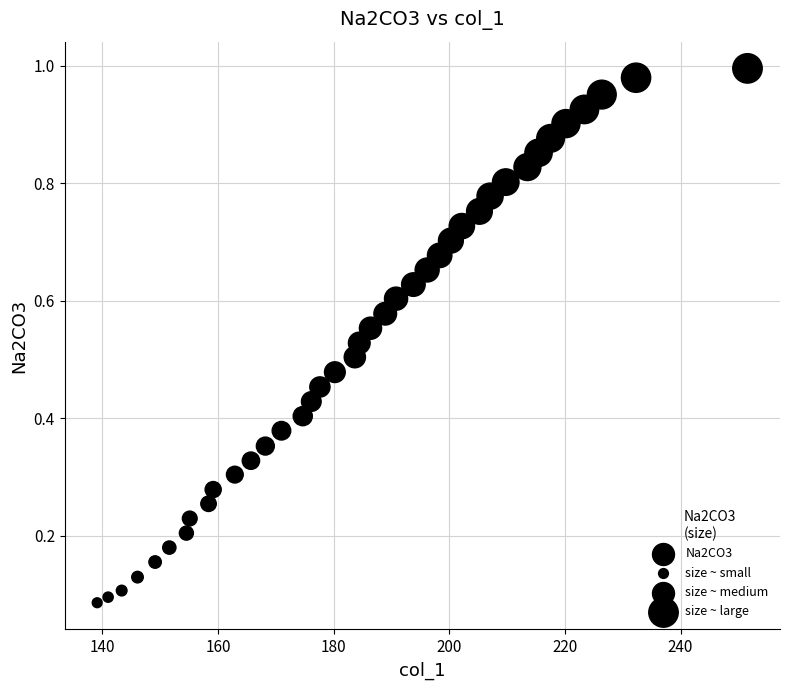

What is the range of X values (max minus min)?

112.5